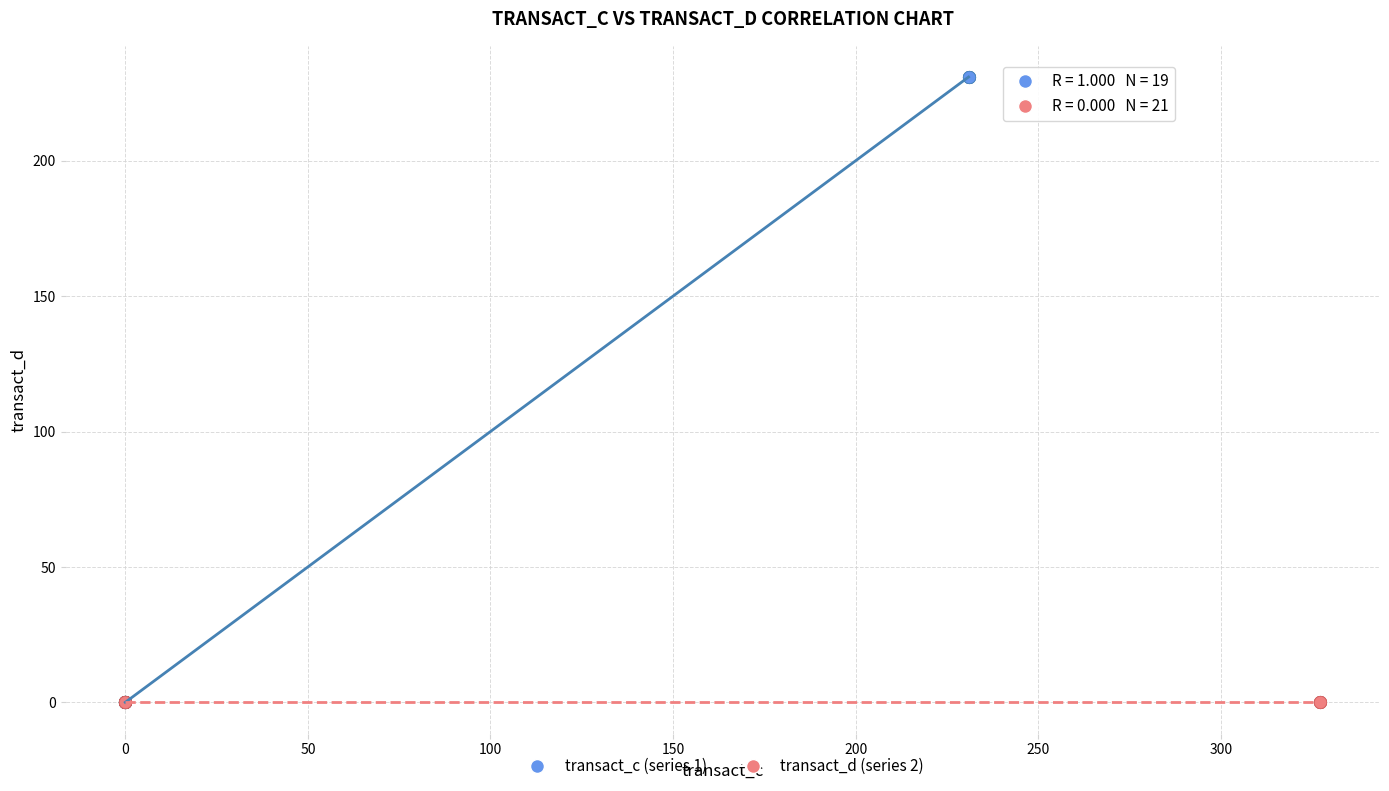

Which series contains the highest Y value?

transact_c (series 1)